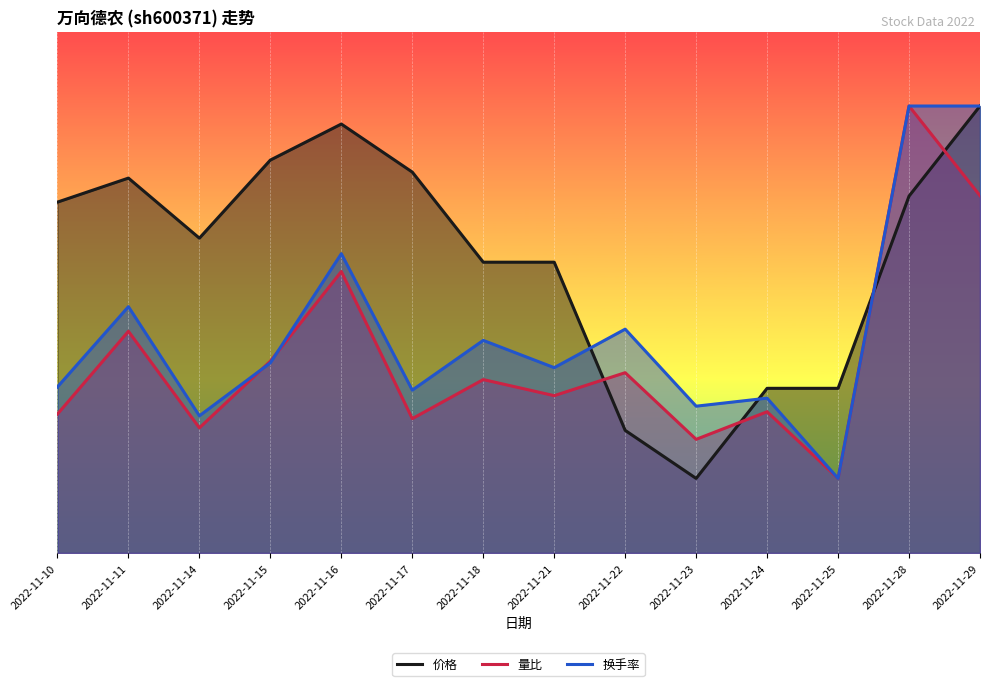

Does the chart display data point markers on the line(s)?

No